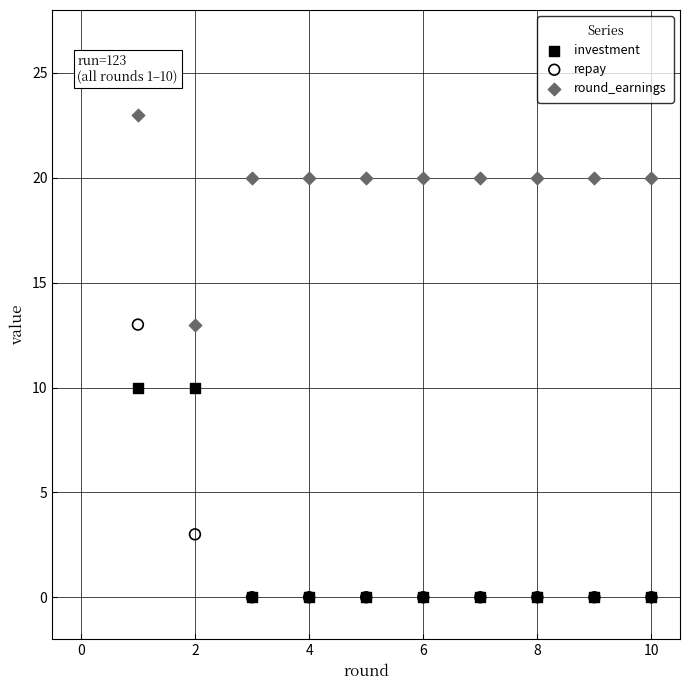

Which series has the widest spread of Y values?

repay